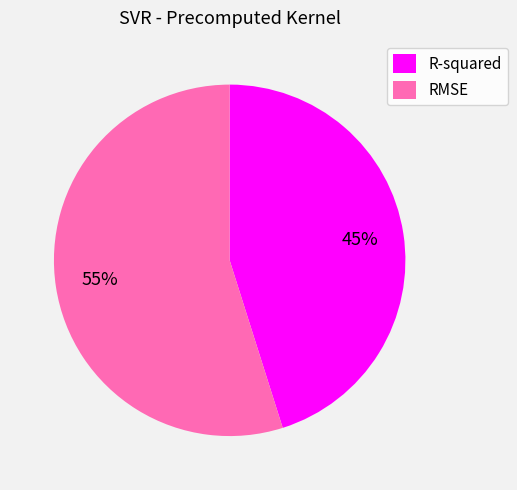

Rank the categories by value from highest to lowest.

RMSE, R-squared